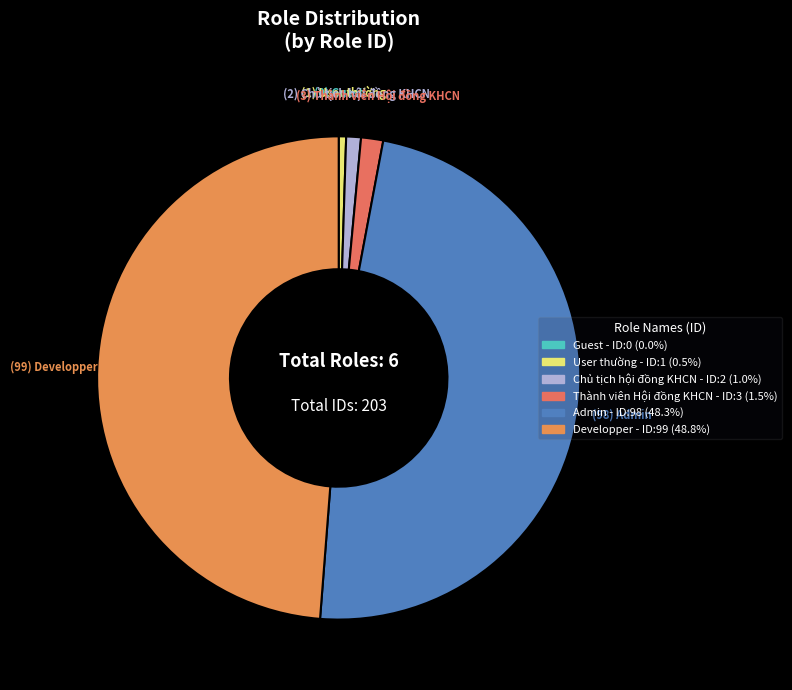

How many slices are in this pie chart?

6